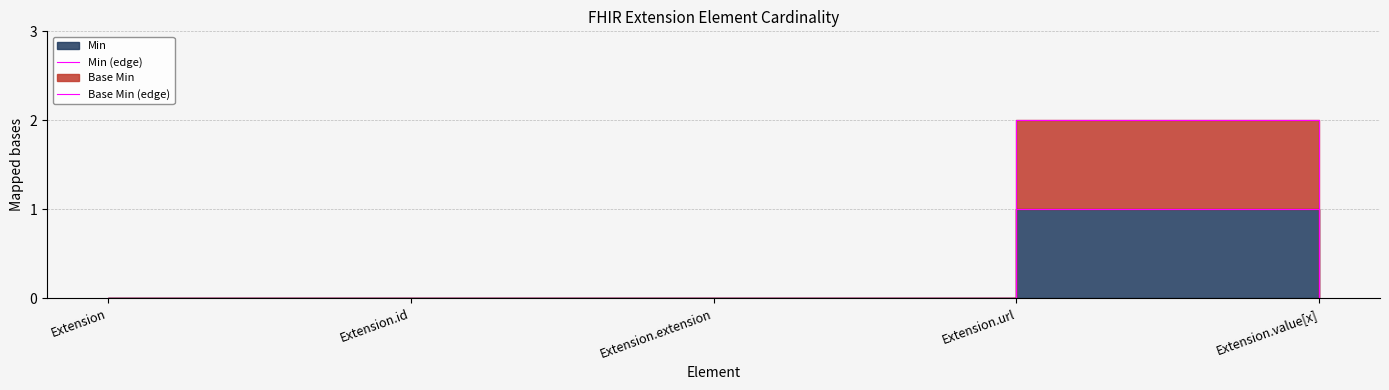

Does the chart have visible grid lines?

Yes